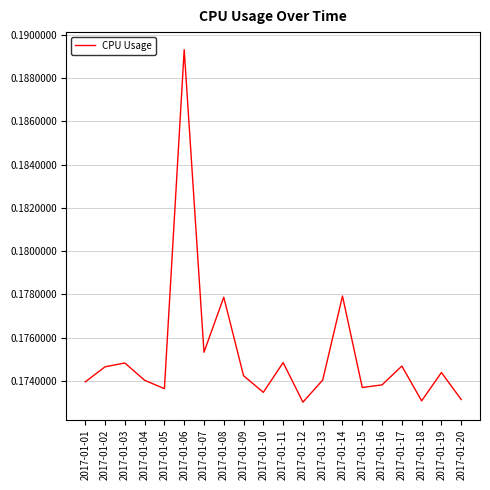

The value at 2017-01-10 is 0.1. True or false?

False